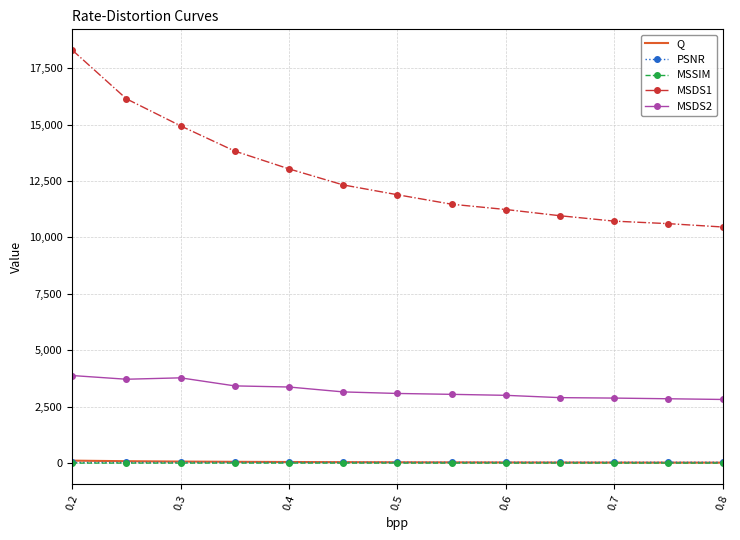

What is the maximum value shown in the chart?

18304.7